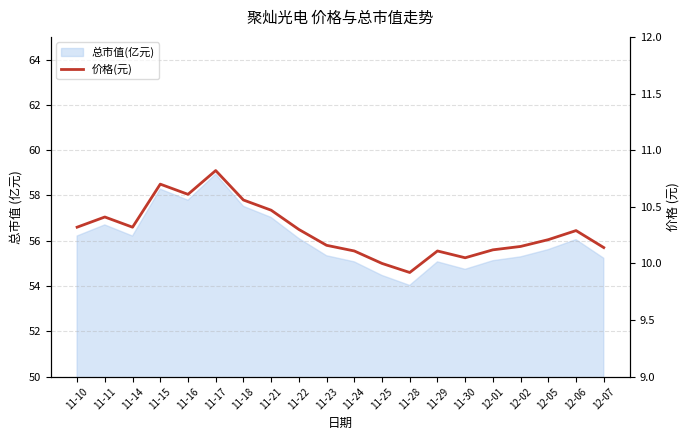

How many data points are less than 10?

1